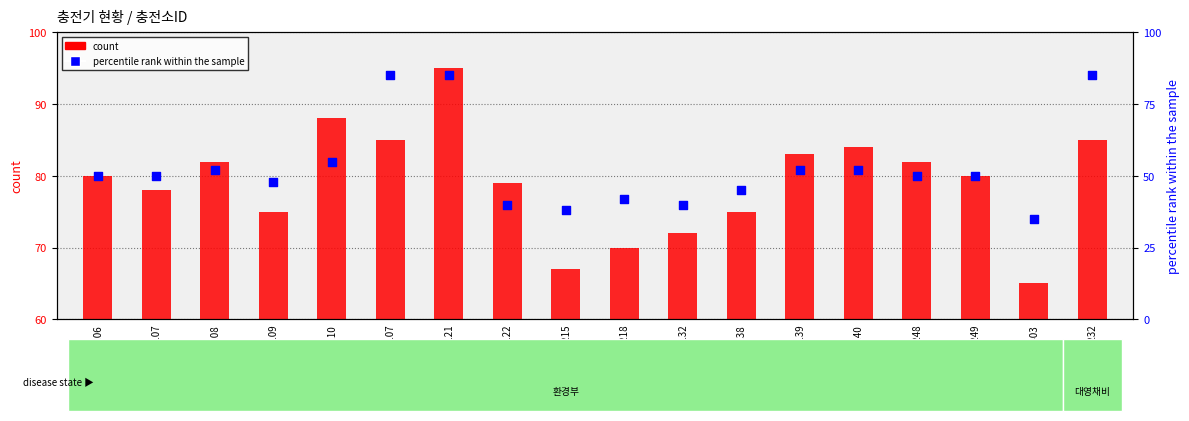

Which series has the largest Y range (max minus min)?

percentile rank within the sample